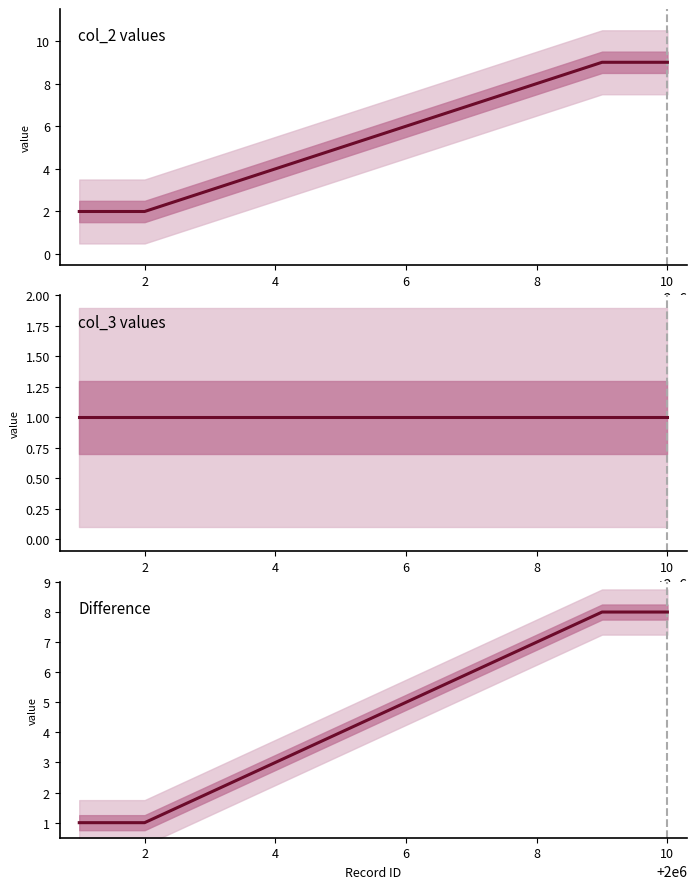

Which series has the largest total across all categories?

col_2 values